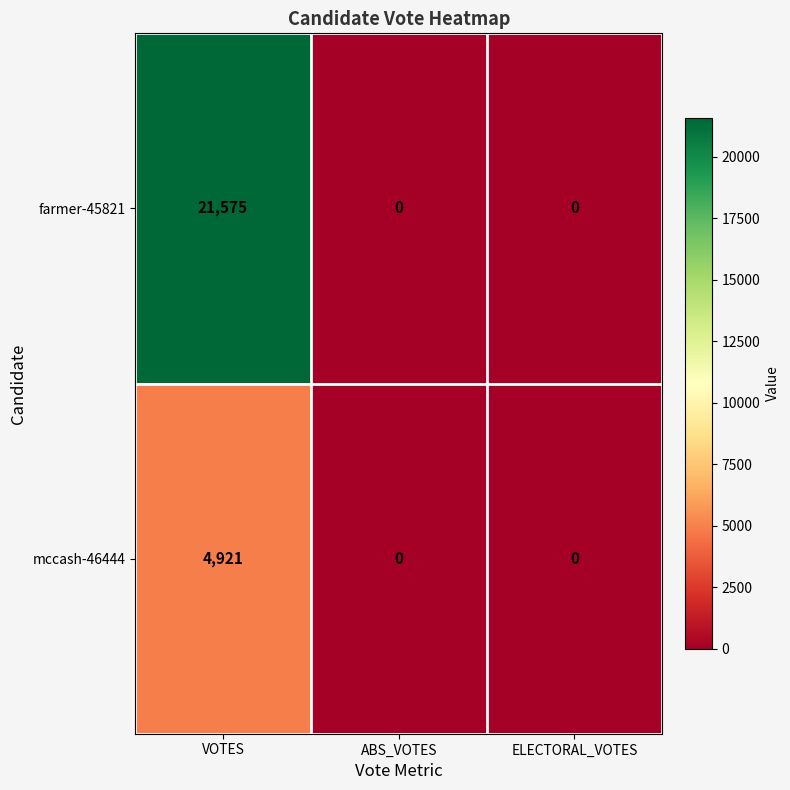

Reading left to right, what are all the values shown in this chart?

farmer-45821: VOTES=21575	ABS_VOTES=0	ELECTORAL_VOTES=0
mccash-46444: VOTES=4921	ABS_VOTES=0	ELECTORAL_VOTES=0